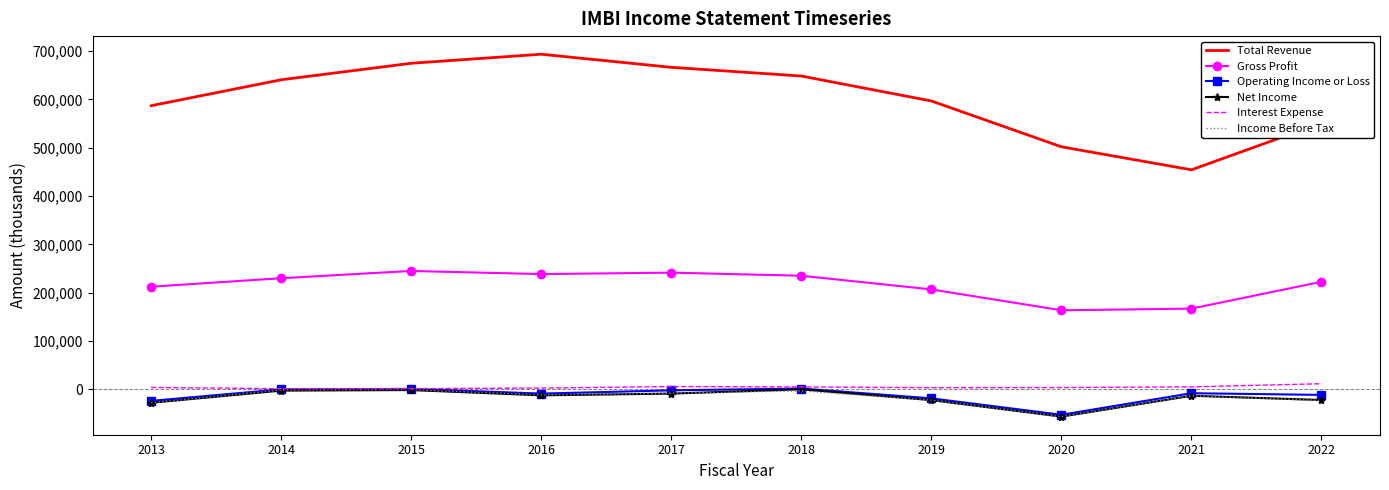

What is the difference between the second highest and second lowest values in the Operating Income or Loss series?

24800